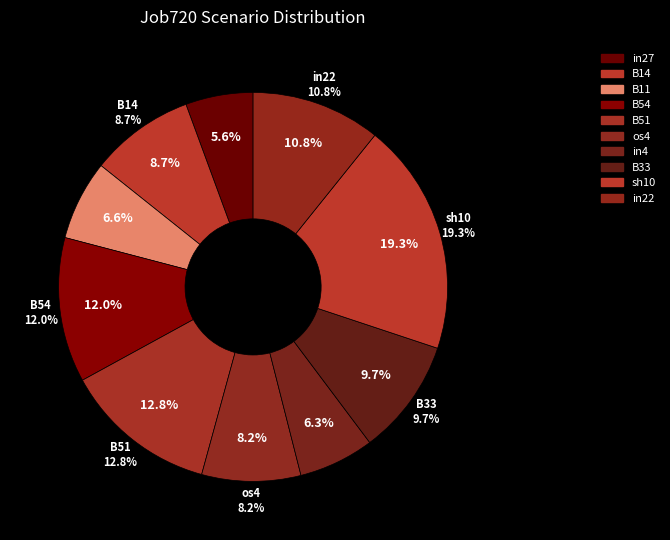

True or false: cn12 accounts for 0% of the total.

True